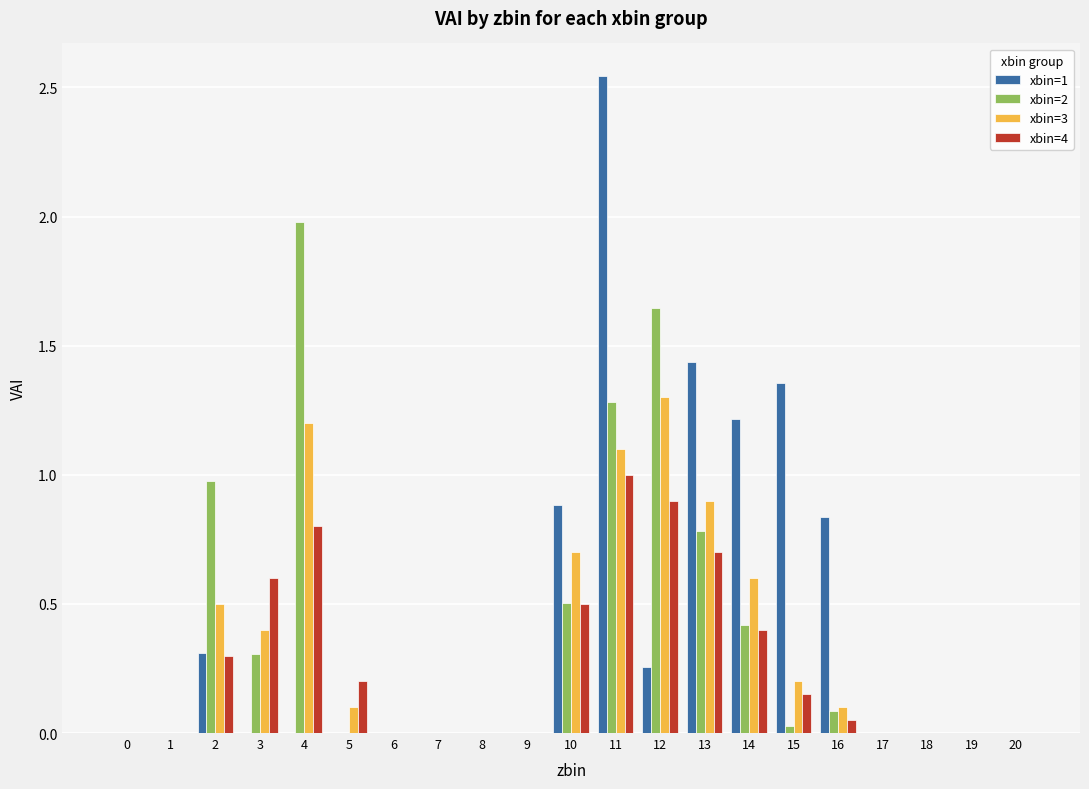

What is the sum of all xbin=2 values?

8.0